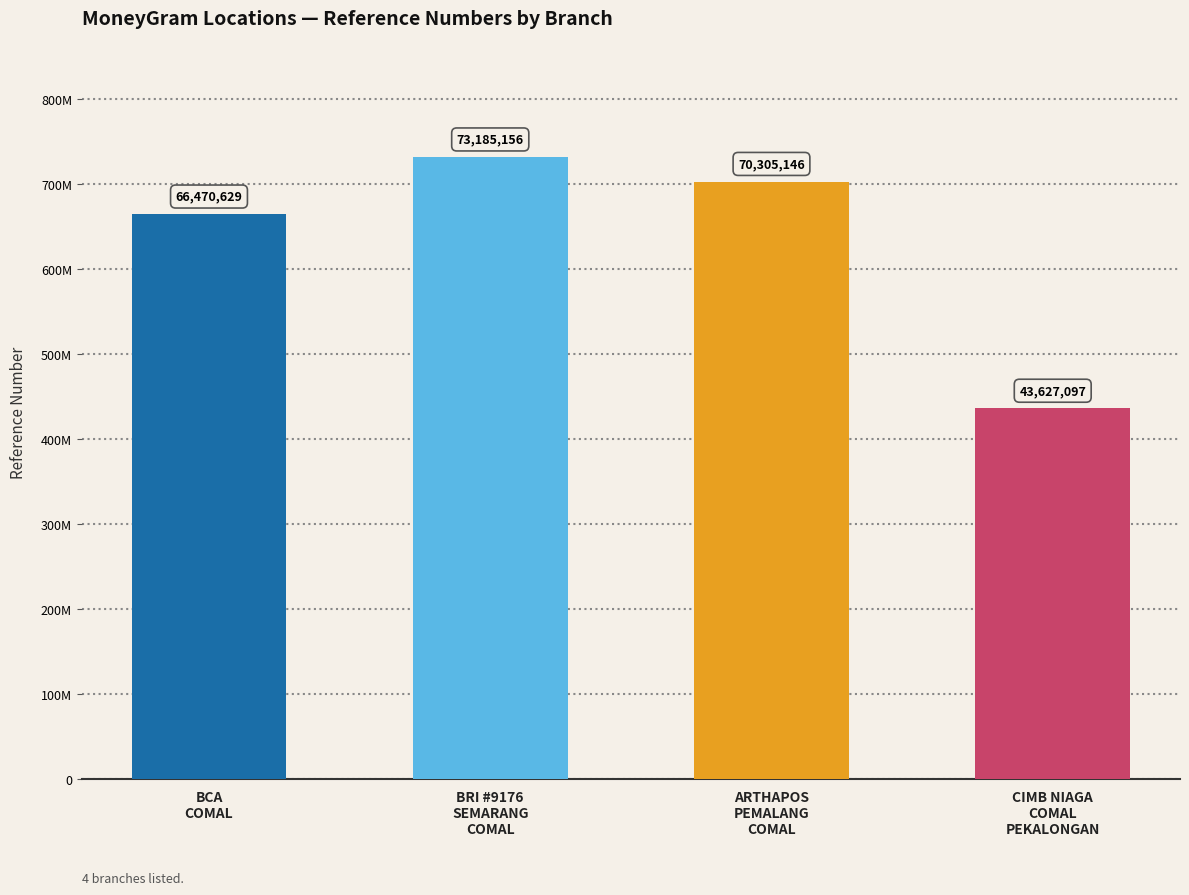

Reading left to right, list all the values displayed in this chart.

66470629	73185156	70305146	43627097